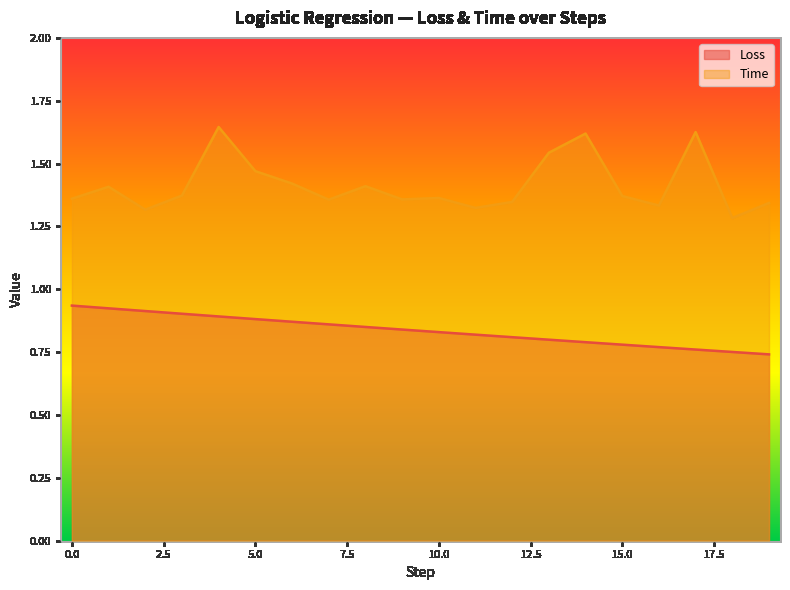

At how many categories does at least one series exceed 0?

20